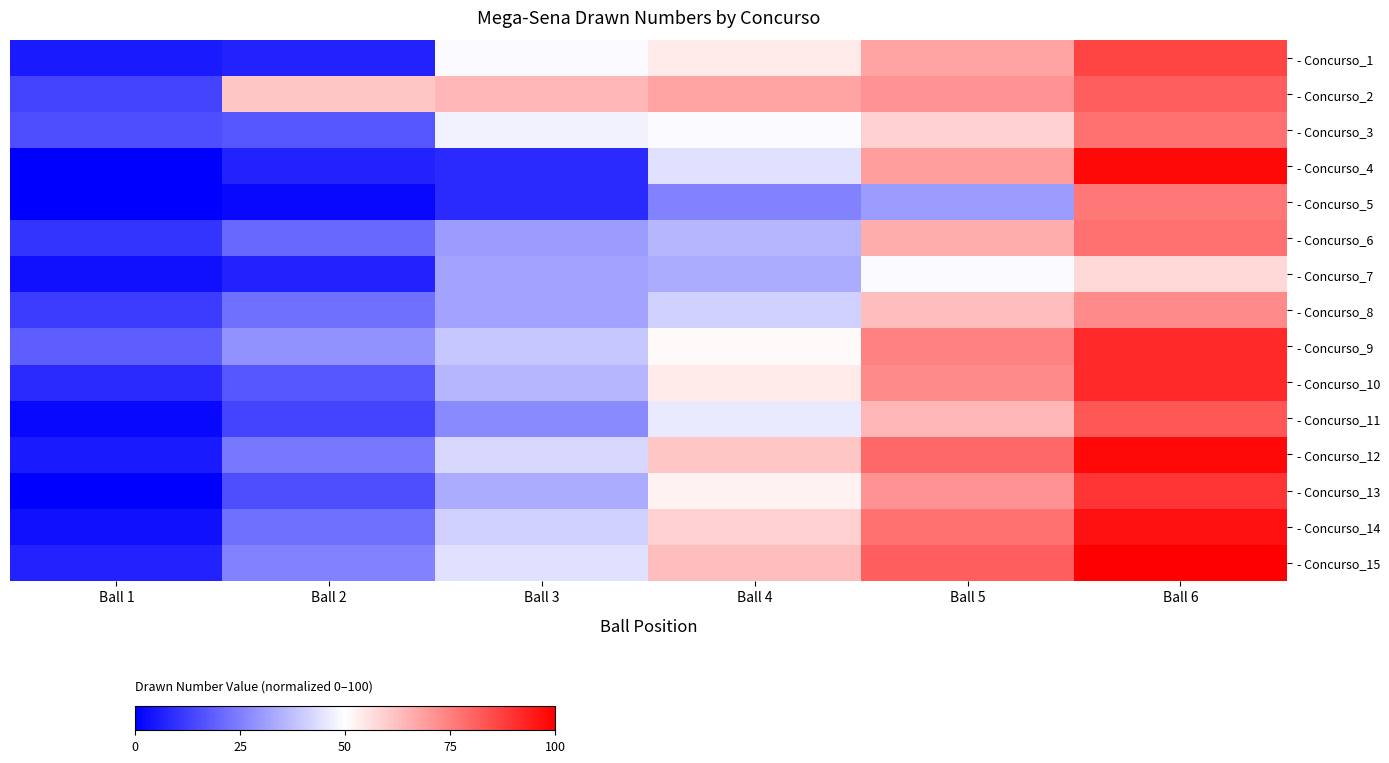

Which has a higher value, Ball 1 or Ball 5?

Ball 5